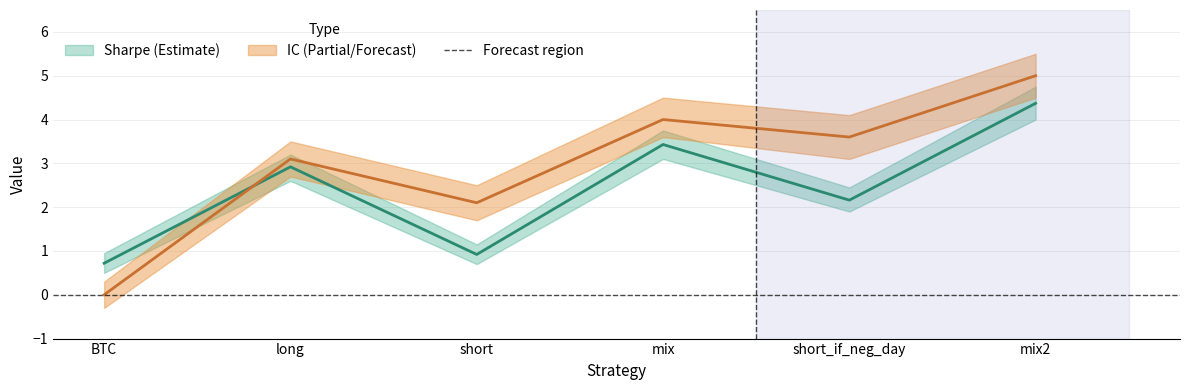

Where do IC and sharpe first cross each other?

BTC and long